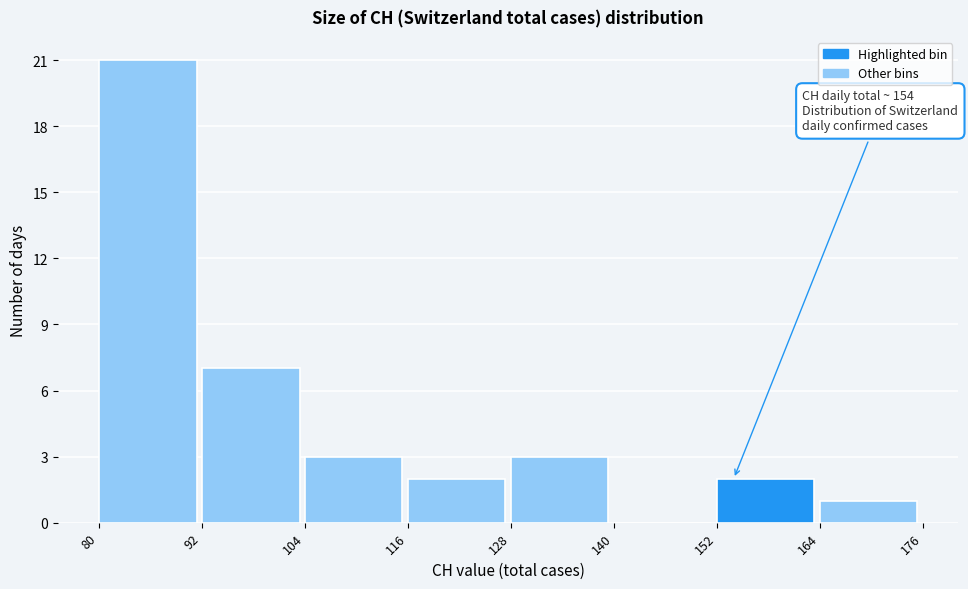

Over which range of the x-axis is the bar tallest?

80 to 92